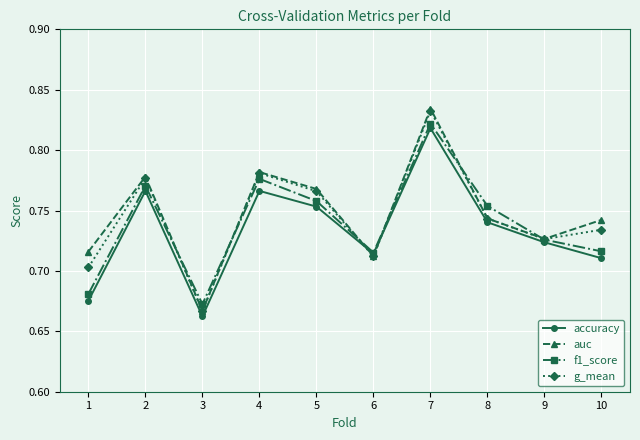

Which series has the widest spread of values?

auc